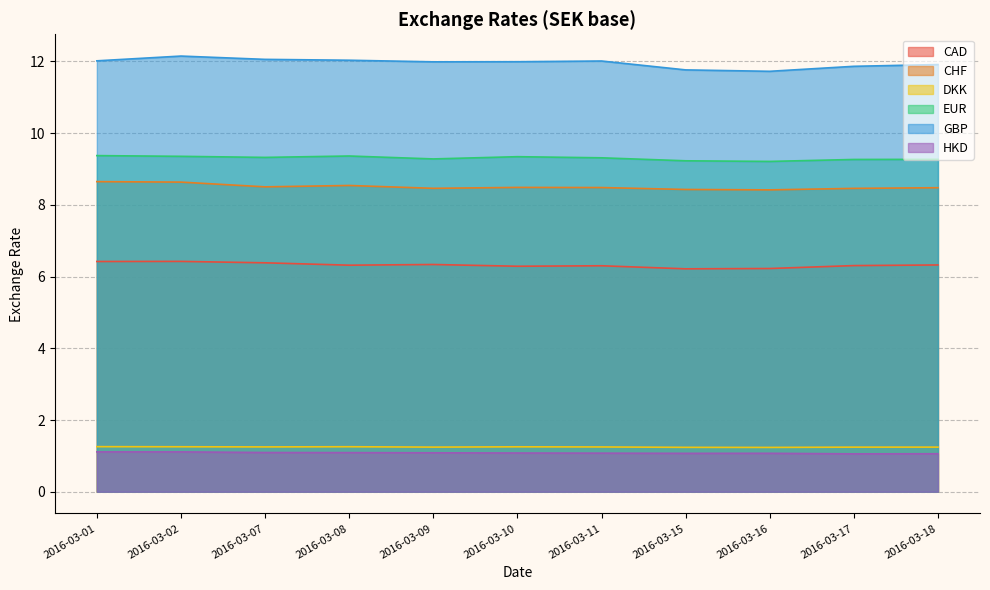

What is the difference between the CAD values at 2016-03-01 and 2016-03-18?

0.1